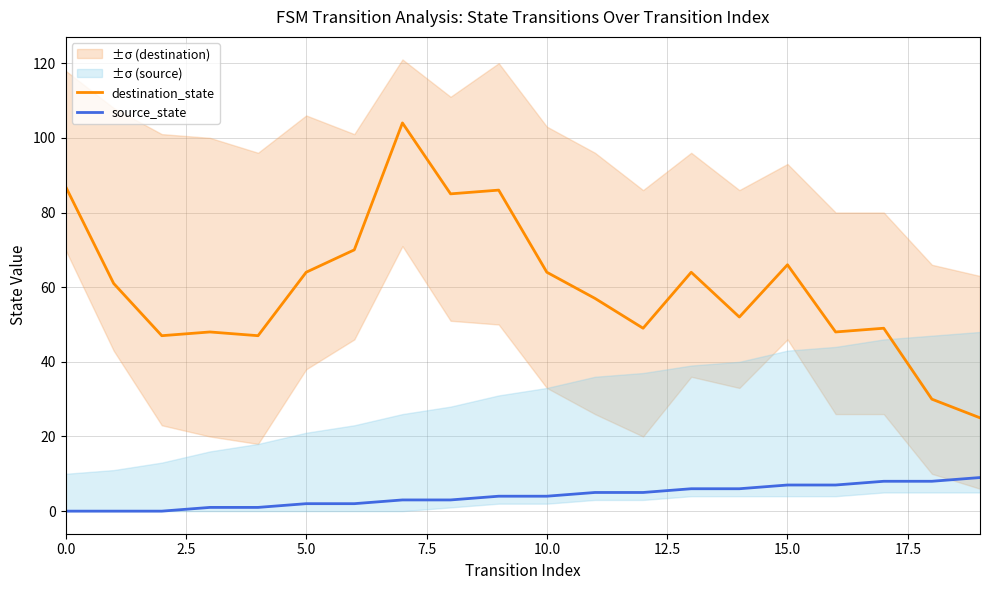

At which label does source_state reach its peak?

19